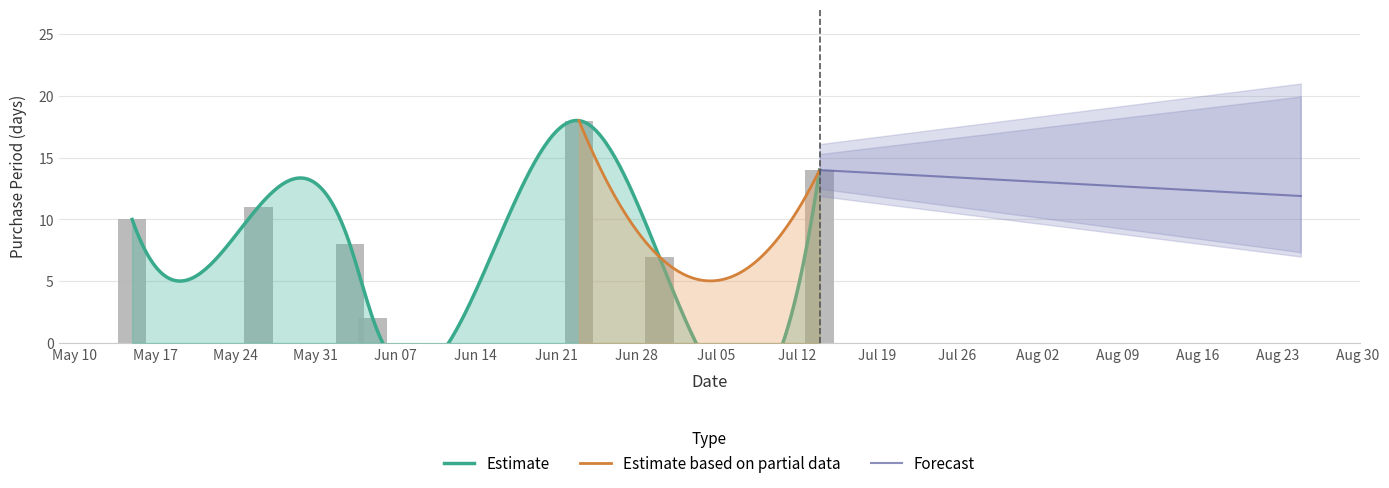

What is the sum of the values at 2015-05-26 and 2015-06-03?

19